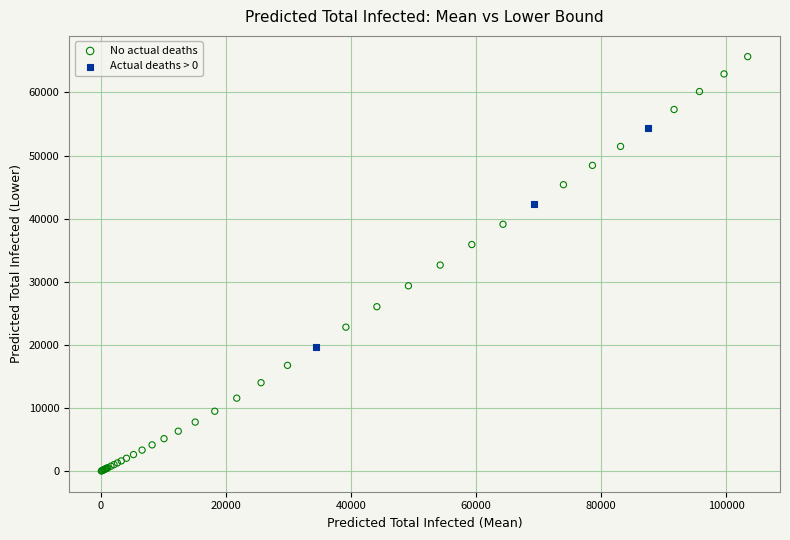

Which series has the widest spread of Y values?

No actual deaths